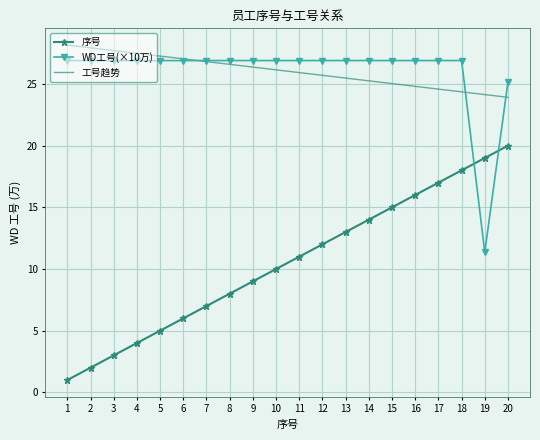

True or false: 序号 and 工号趋势 intersect in this chart.

False